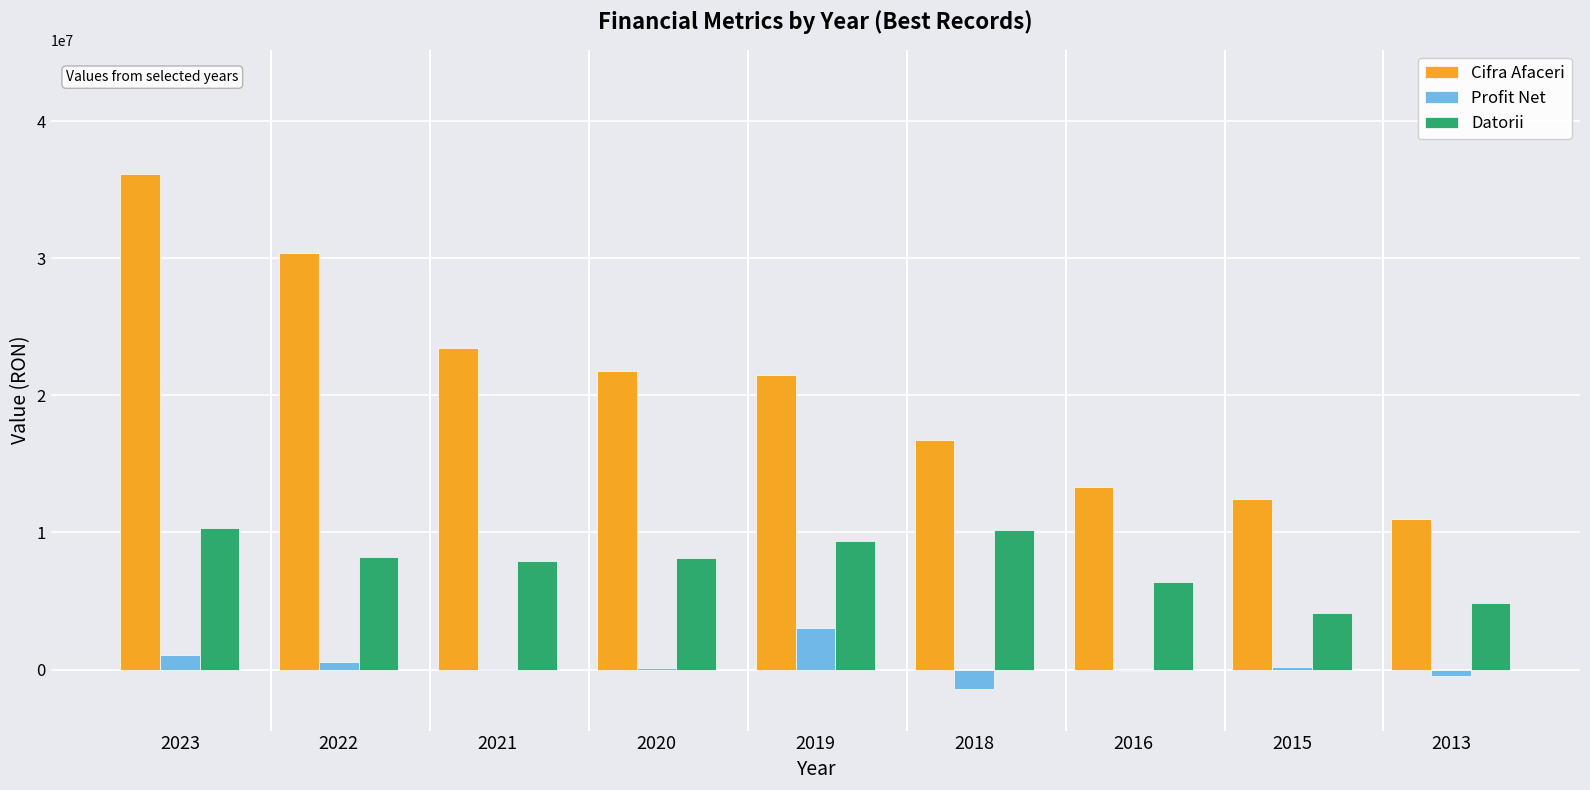

Which series has the largest total across all categories?

Cifra Afaceri